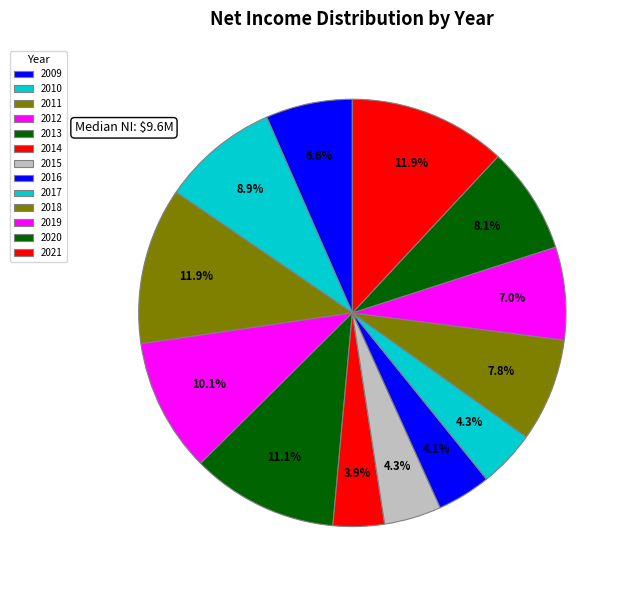

Count the number of slices in the pie.

13